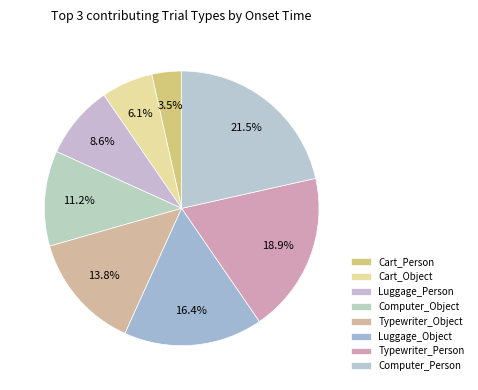

How many slices are in this pie chart?

8